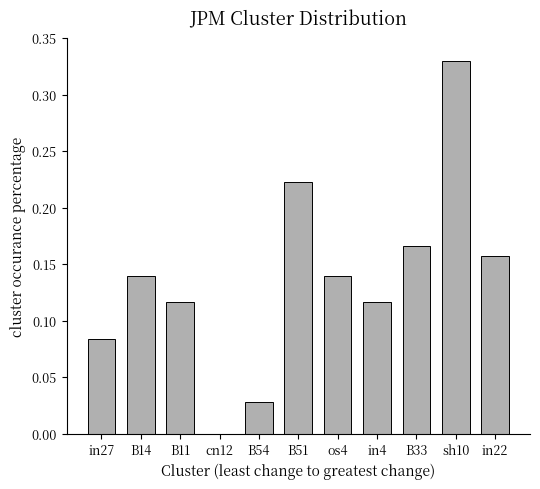

Which has a higher value, cn12 or in22?

in22